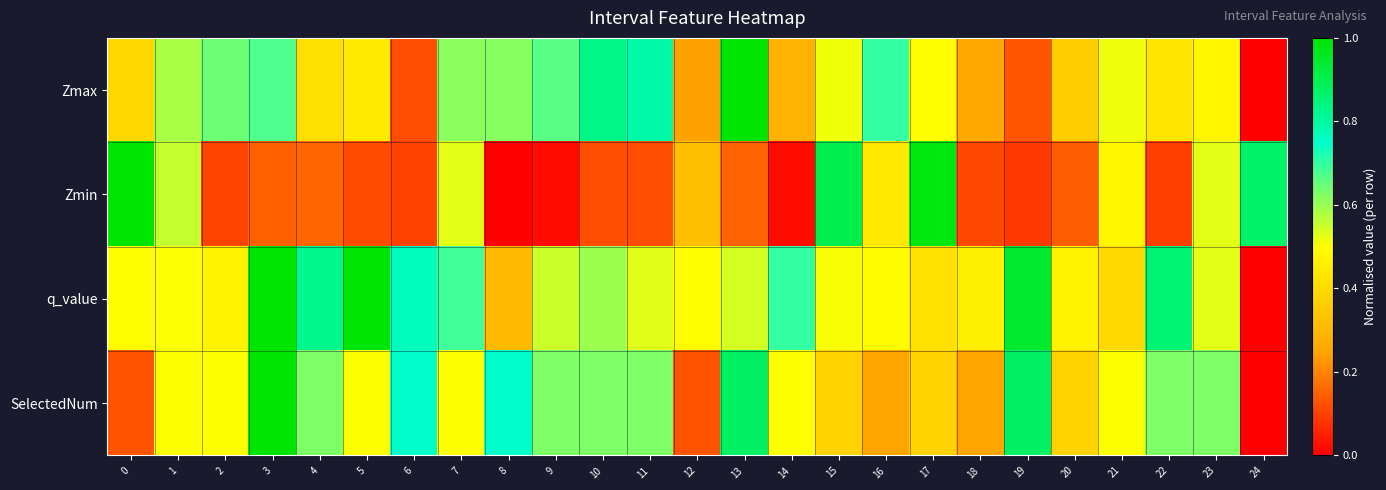

Rank the series at 14 from highest to lowest value.

q_value, SelectedNum, Zmax, Zmin